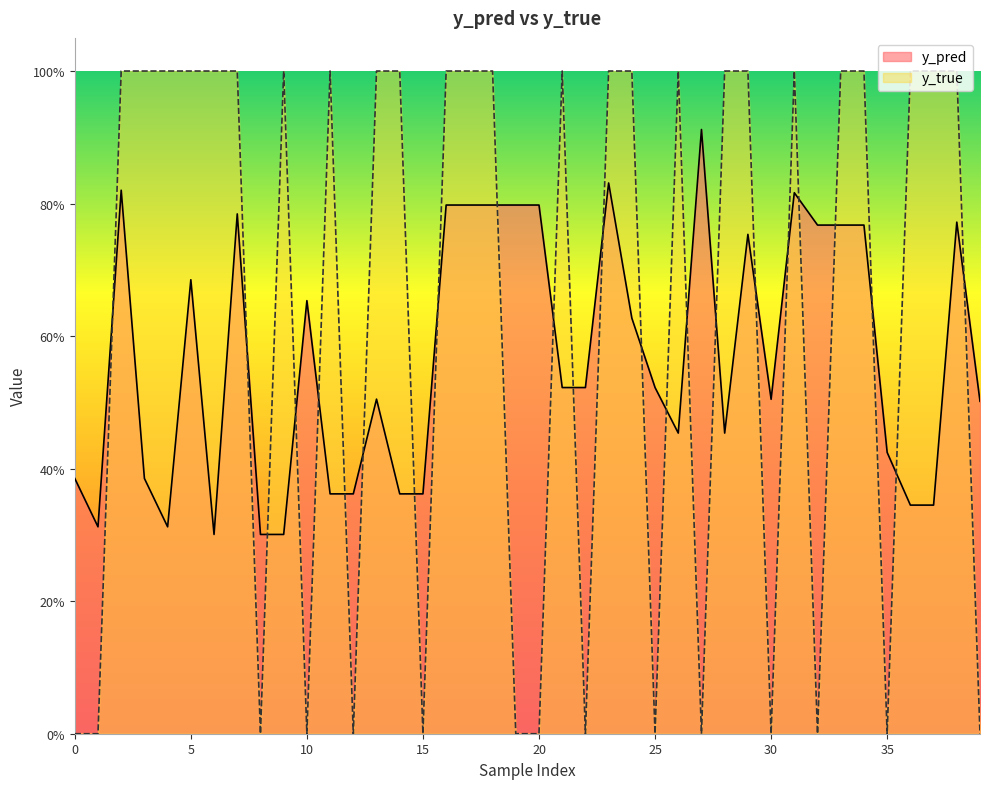

What is the difference between the y_pred values at 16 and 12?

0.4